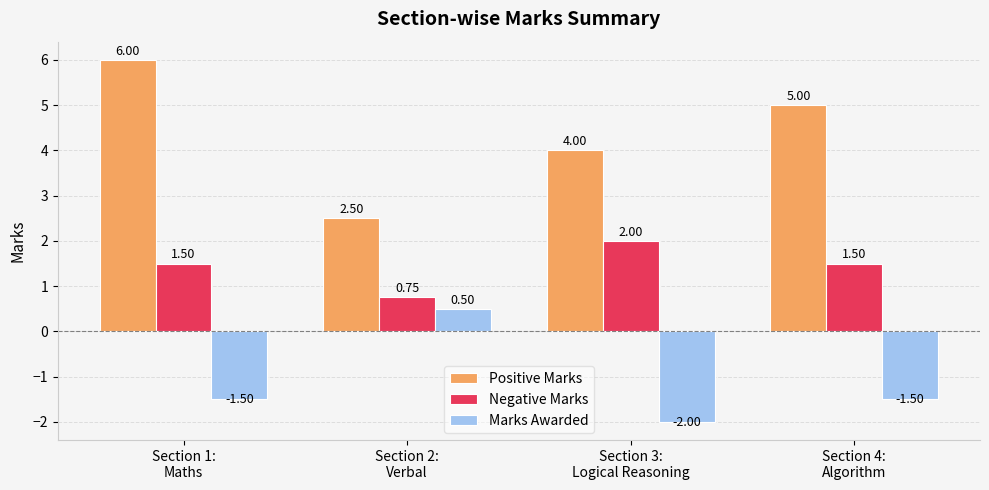

Rank the series by their maximum value, from lowest to highest.

Marks Awarded, Negative Marks, Positive Marks